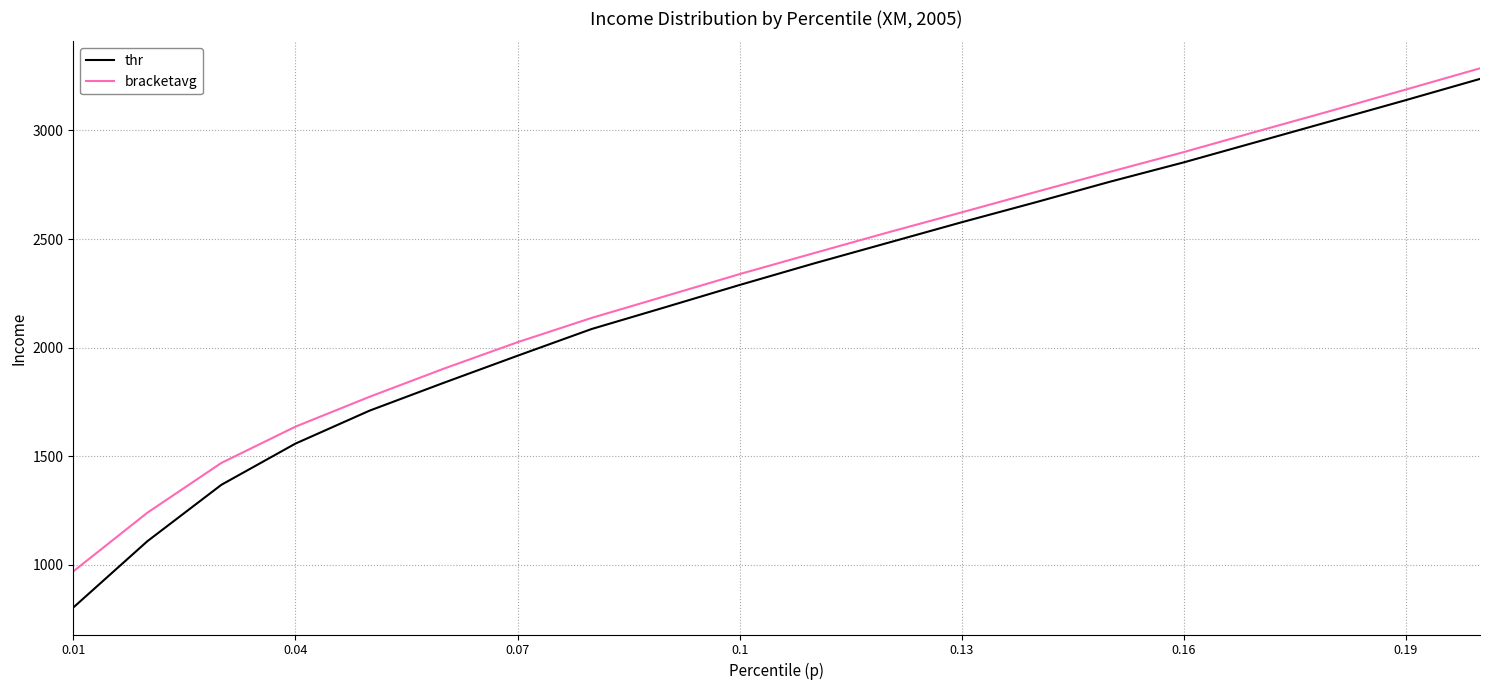

Reading left to right, extract all data points from this chart.

thr: 803.5	1108.6	1368.5	1558.1	1709.8	1837.7	1962.8	2085.8	2186.7	2288.6	2387.5	2482.4	2577.5	2669.5	2763.9	2853.3	2948.7	3044.3	3139.9	3237.5
bracketavg: 969.9	1240.0	1469.2	1636.2	1773.7	1902.8	2025.1	2136.9	2237.6	2338.7	2434.9	2530.2	2623.0	2716.9	2809.4	2900.5	2996.8	3091.8	3188.7	3286.2